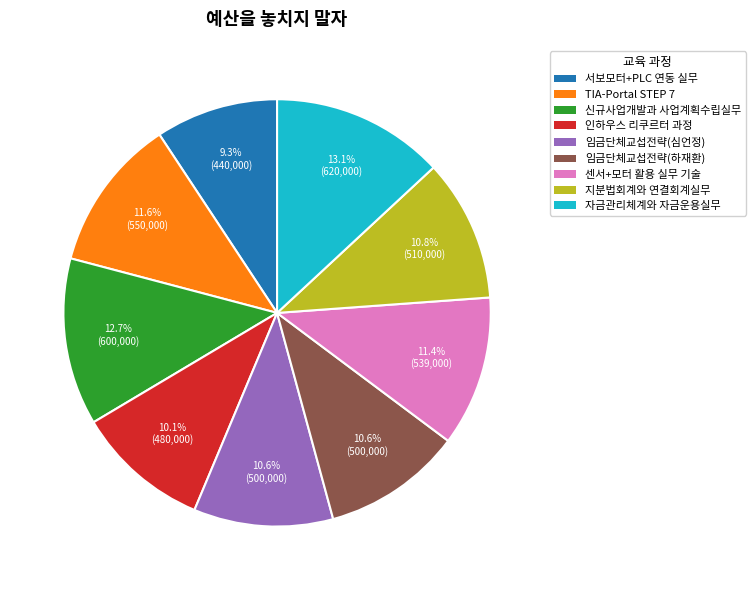

How many segments does this pie chart have?

9